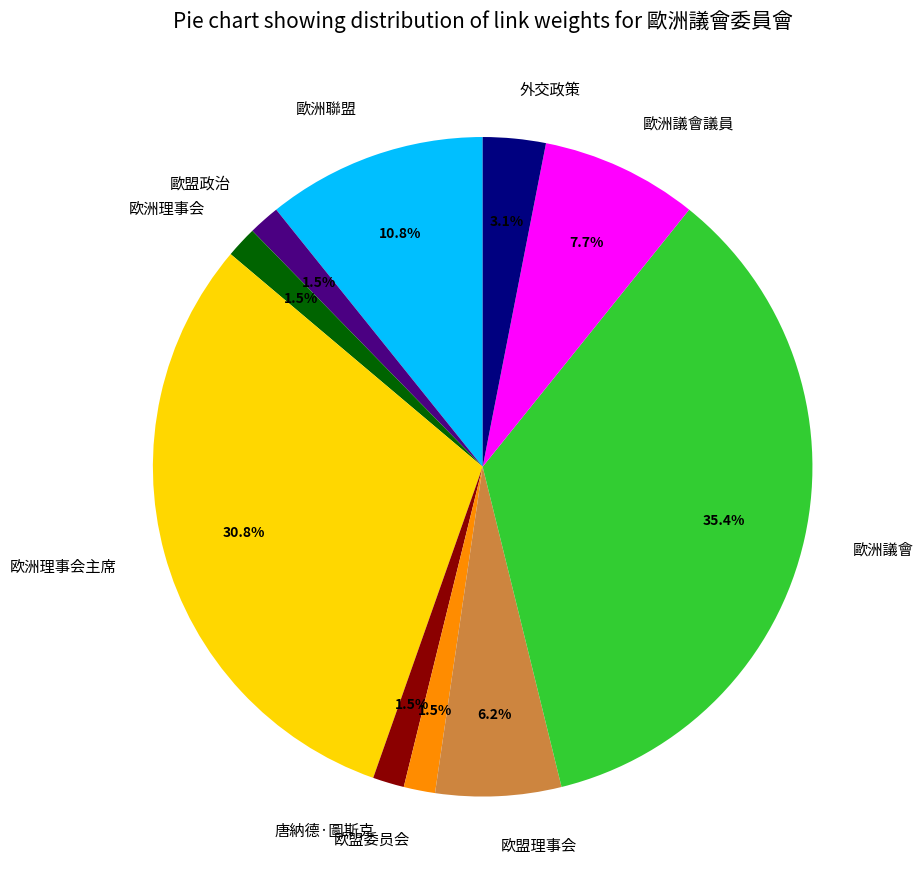

What percentage is the 歐洲聯盟 slice, to the nearest percent?

11%